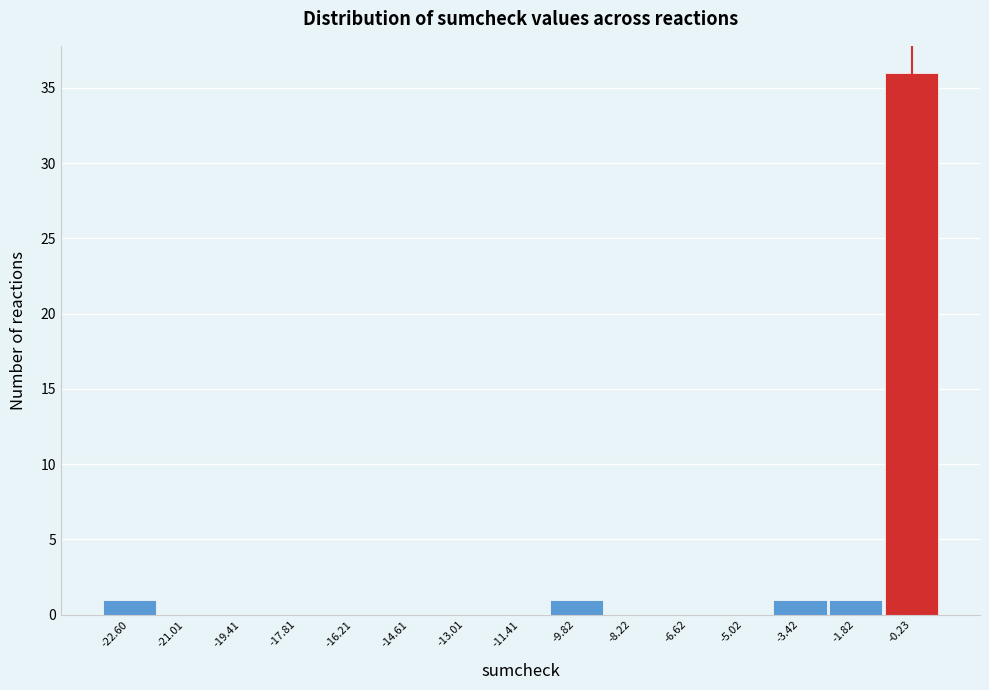

Reading left to right, transcribe this chart: for each bar, give the range it covers on the x-axis and its height. Neither the bar edges nor the heights are printed on the chart, so give them approximately, as read against the axes.

-23.4 to -21.8: 1
-21.8 to -20.2: 0
-20.2 to -18.6: 0
-18.6 to -17.0: 0
-17.0 to -15.4: 0
-15.4 to -13.8: 0
-13.8 to -12.2: 0
-12.2 to -10.6: 0
-10.6 to -9.0: 1
-9.0 to -7.4: 0
-7.4 to -5.8: 0
-5.8 to -4.2: 0
-4.2 to -2.6: 1
-2.6 to -1.0: 1
-1.0 to 0.6: 36